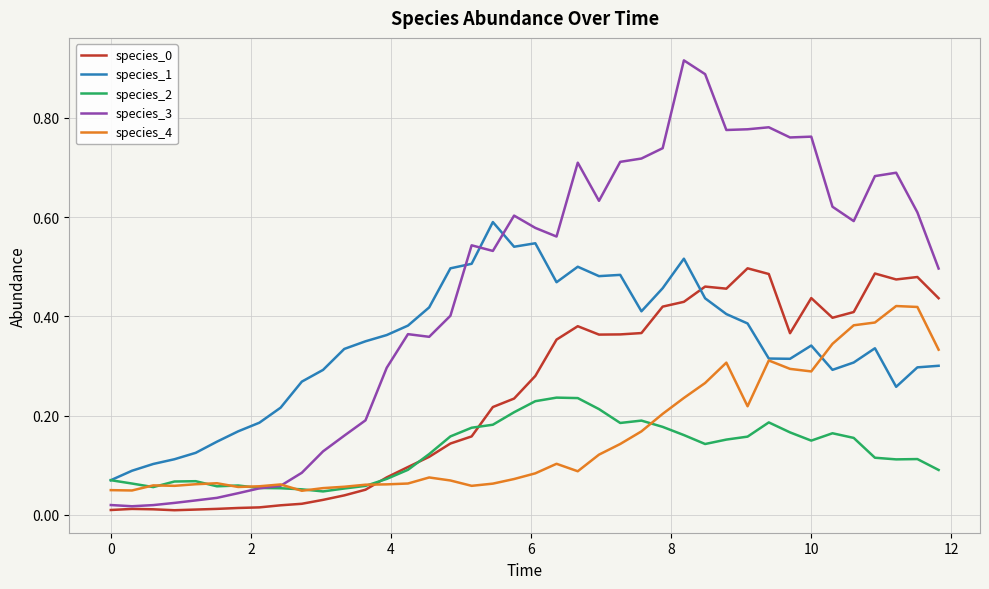

Which series has the largest total across all categories?

species_3